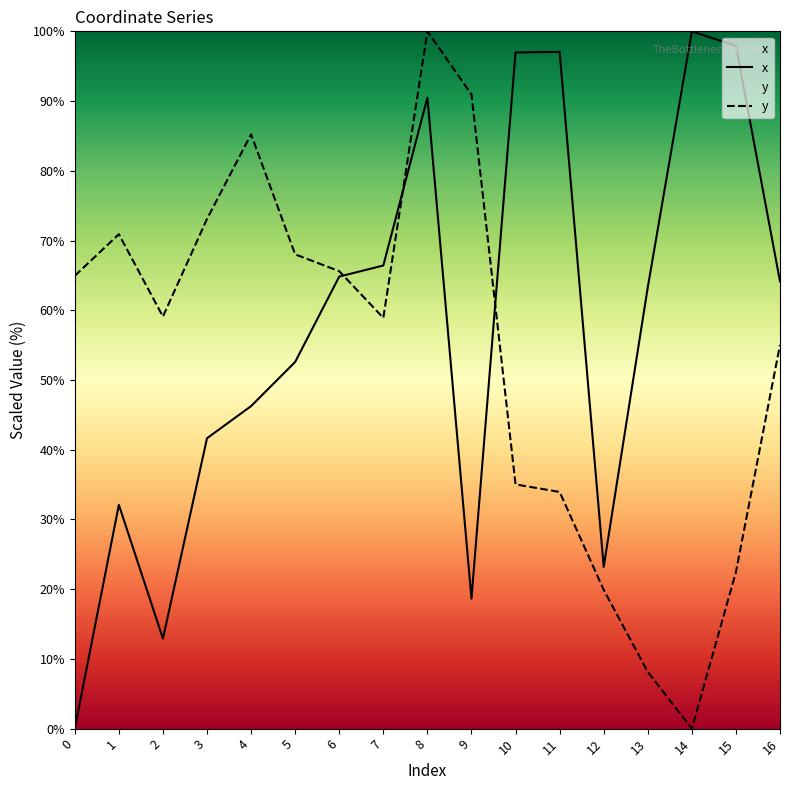

What is the total value across all series at 7?

125.3